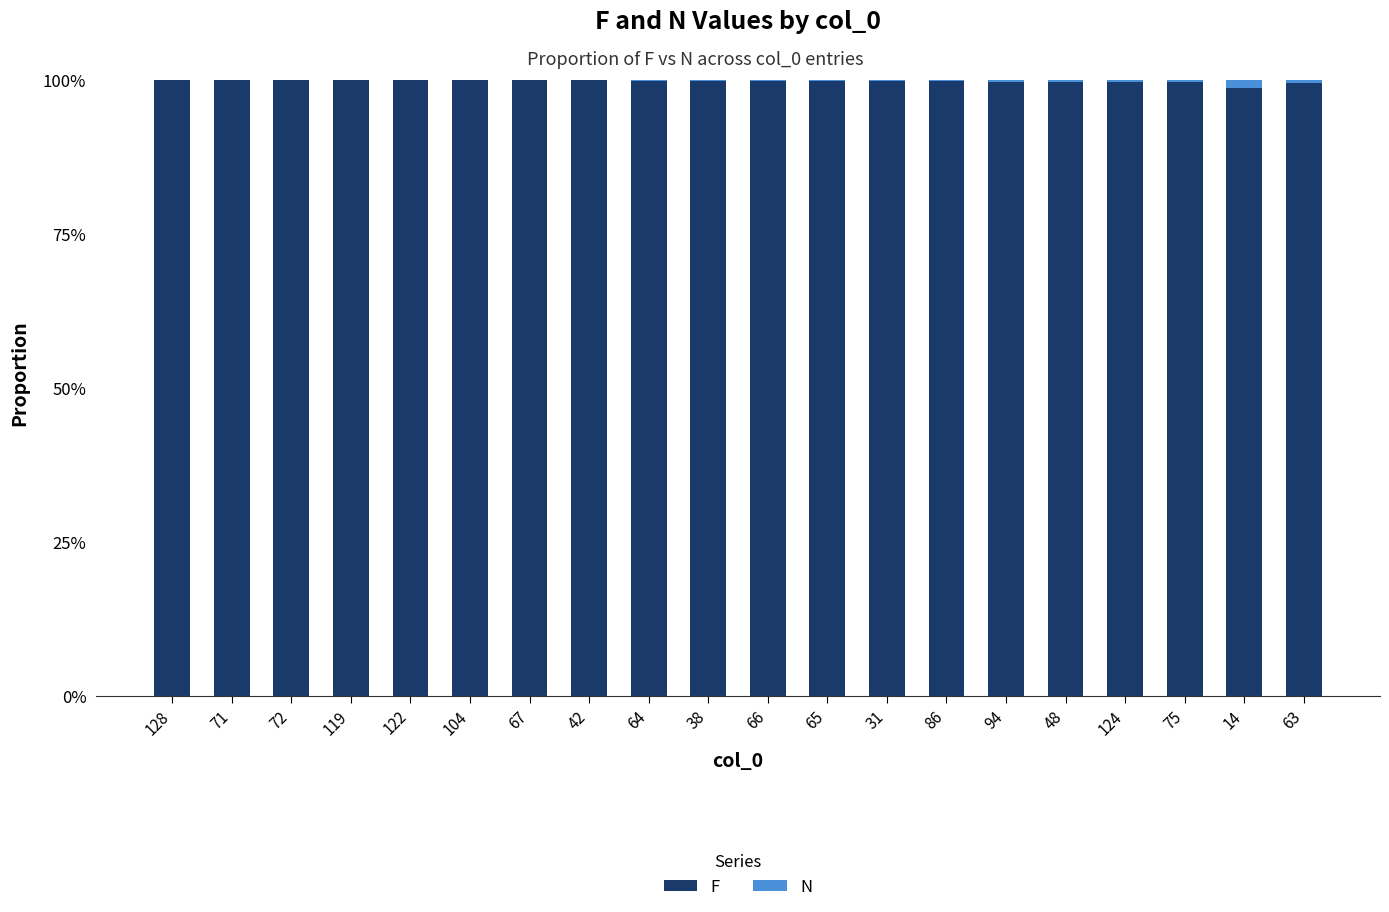

The F series shows 100.0 at 72. True or false?

True